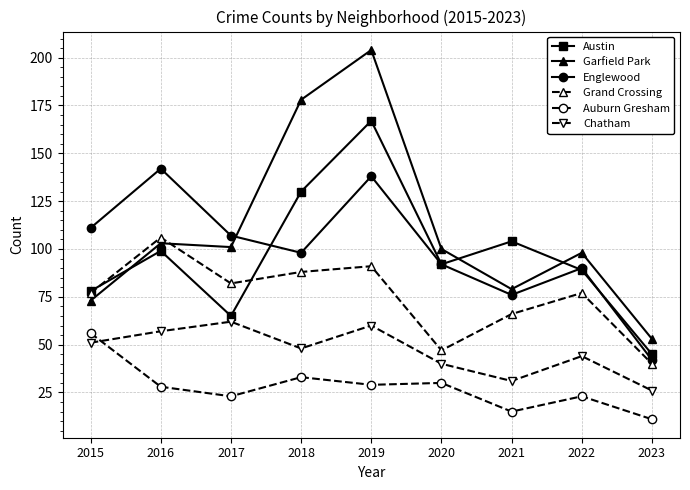

True or false: Grand Crossing has more than 0 interior local peaks.

True